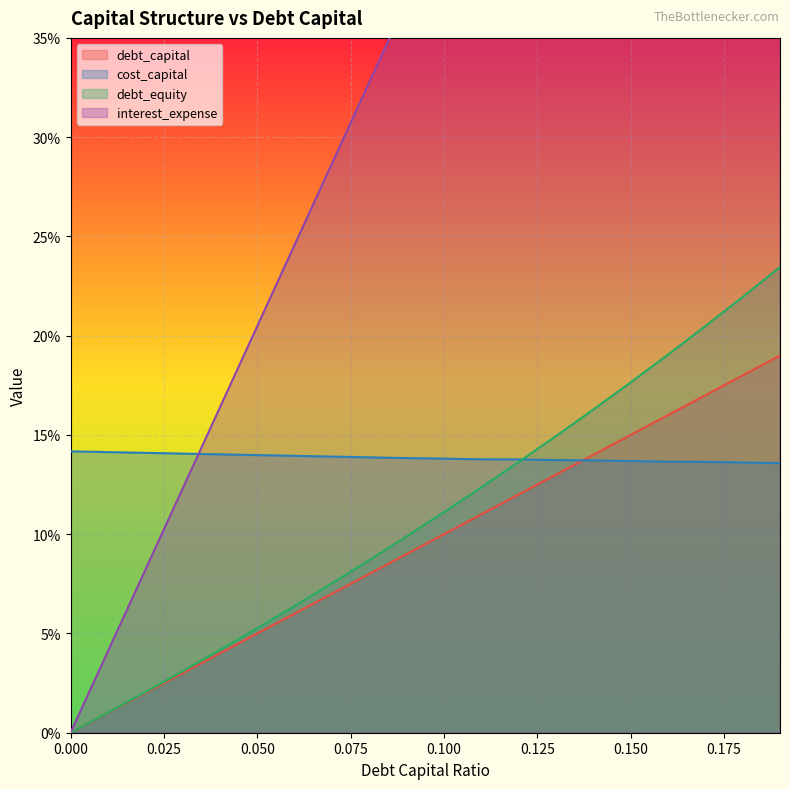

What is the spread (max minus min) of values at 0.15?

0.6